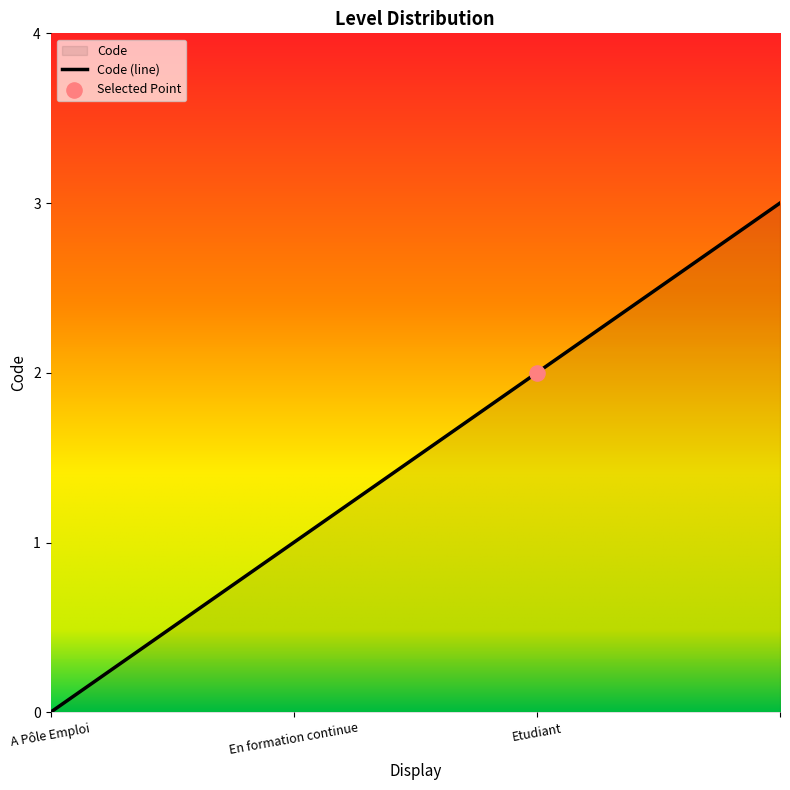

What is the change in value from A Pôle Emploi to En formation continue?

+1